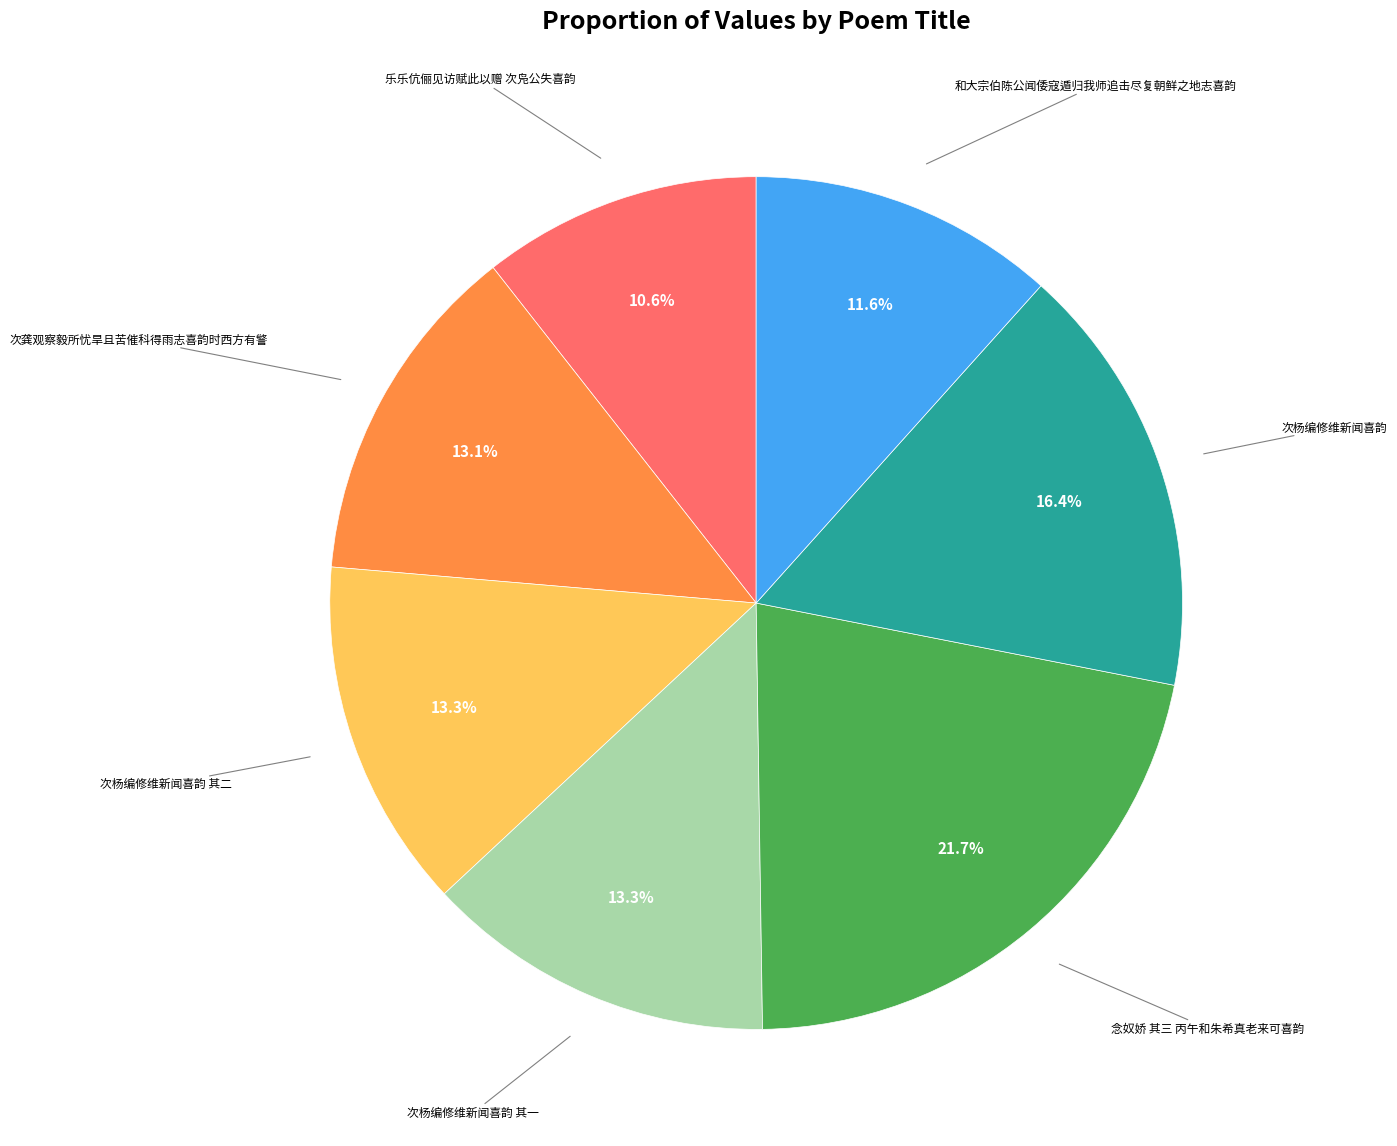

Is there a majority slice in this chart?

No